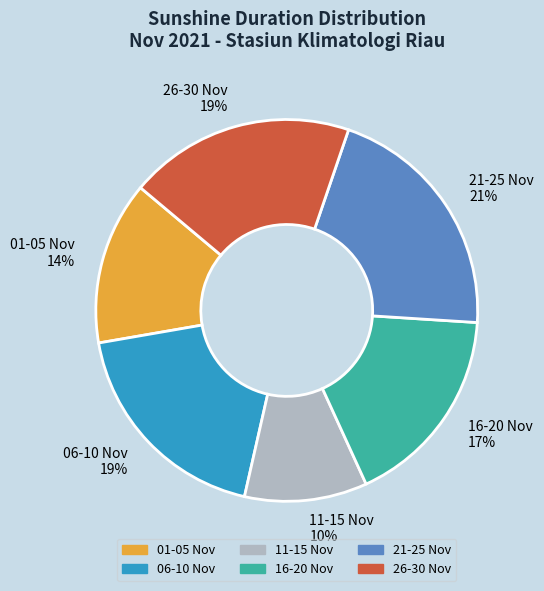

Do 21-25 Nov and 16-20 Nov together represent more than half of the pie?

No